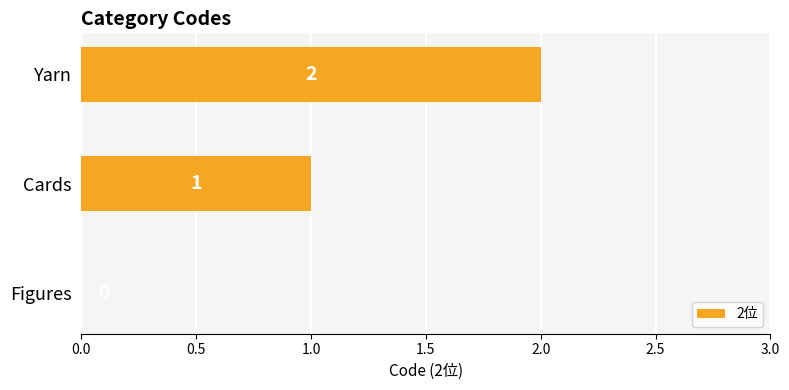

At which category does the chart reach its peak across all series?

Yarn